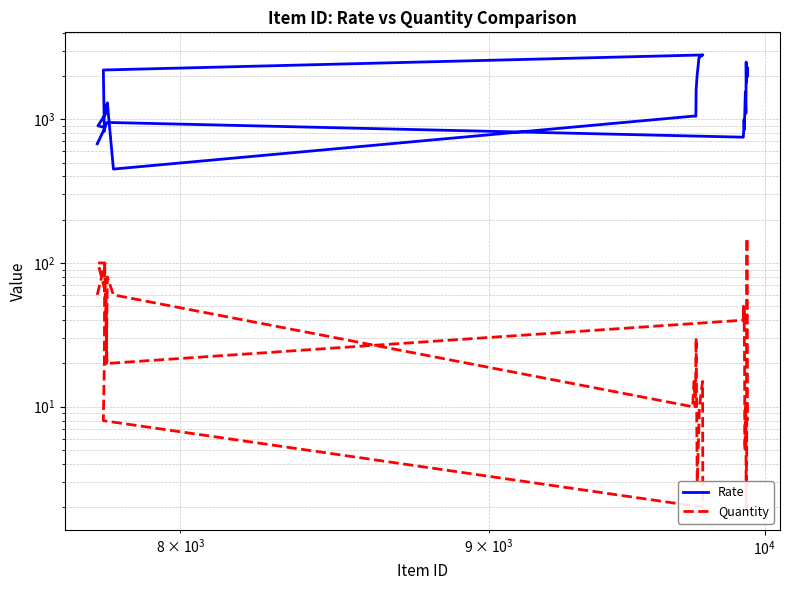

True or false: Quantity and Rate intersect in this chart.

False